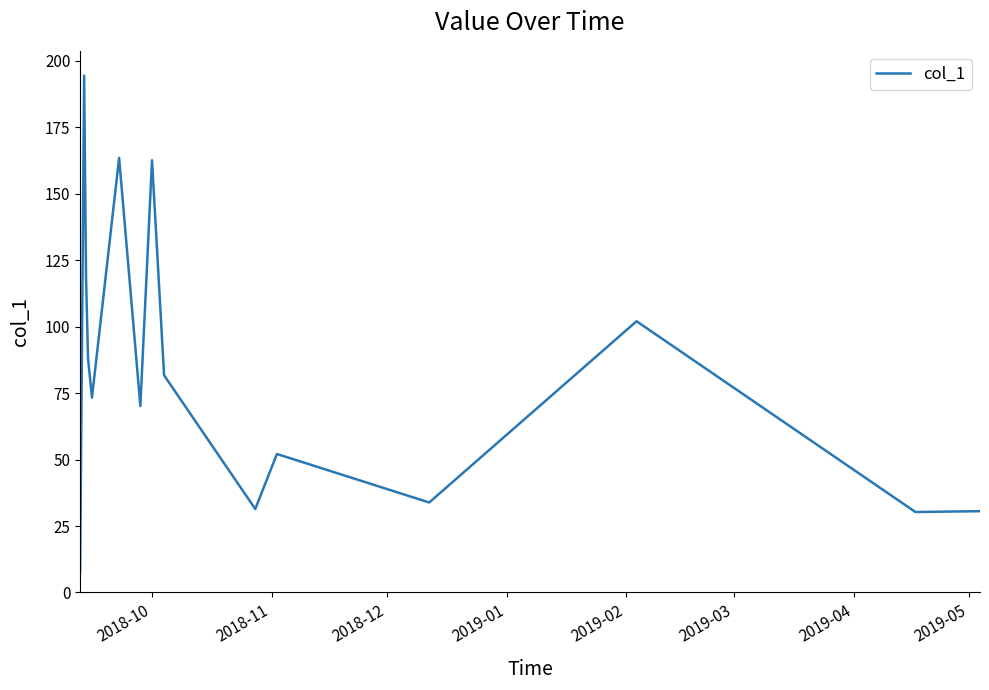

What is the maximum value shown in the chart?

194.4